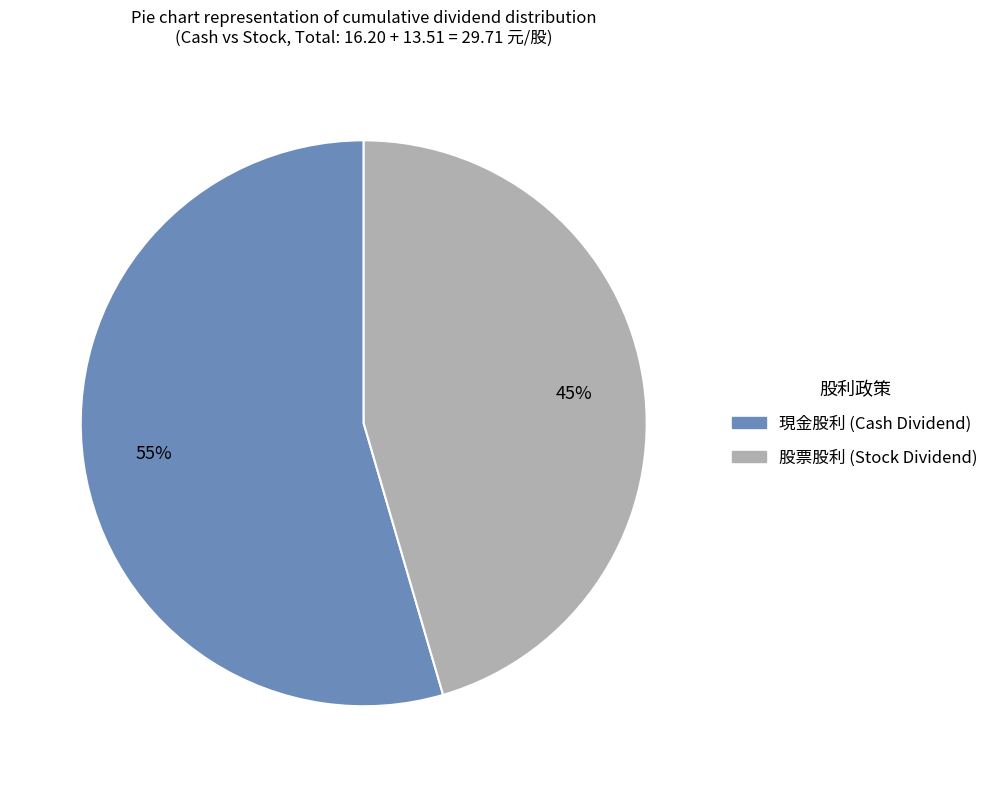

Does any single category account for the majority?

Yes